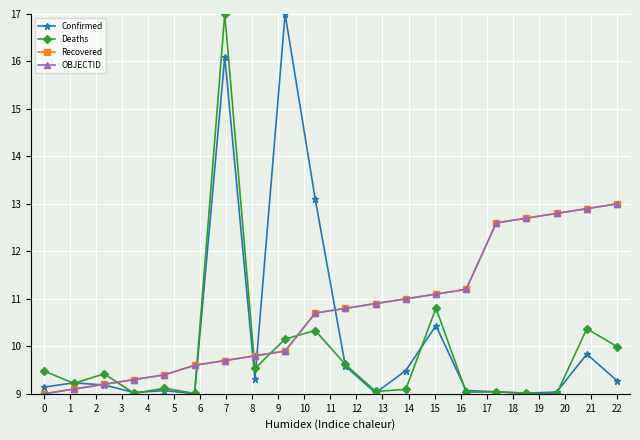

Reading right to left, transcribe all the data shown in this chart.

Confirmed: 9.3	9.8	9.0	9.0	9.0	9.1	10.4	9.5	9.0	9.6	13.1	17.0	9.3	16.1	9.0	9.1	9.0	9.2	9.2	9.1
Deaths: 10.0	10.4	9.0	9.0	9.0	9.0	10.8	9.1	9.0	9.6	10.3	10.2	9.5	17.0	9.0	9.1	9.0	9.4	9.2	9.5
Recovered: 13.0	12.9	12.8	12.7	12.6	11.2	11.1	11.0	10.9	10.8	10.7	9.9	9.8	9.7	9.6	9.4	9.3	9.2	9.1	9.0
OBJECTID: 13.0	12.9	12.8	12.7	12.6	11.2	11.1	11.0	10.9	10.8	10.7	9.9	9.8	9.7	9.6	9.4	9.3	9.2	9.1	9.0